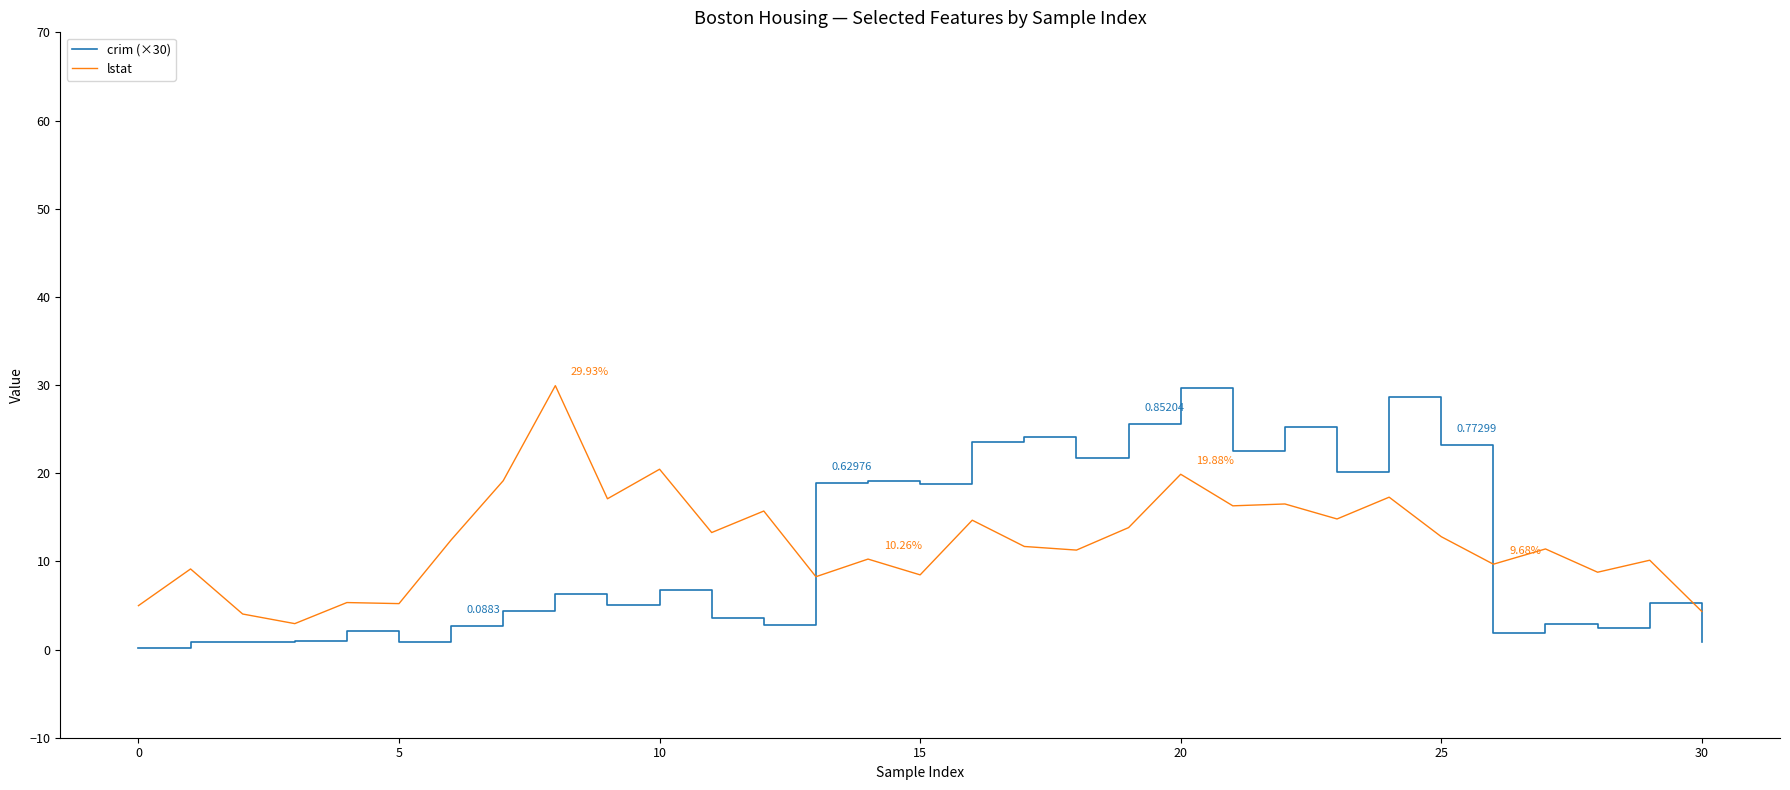

What are all the series names shown in the legend?

crim (×30), lstat